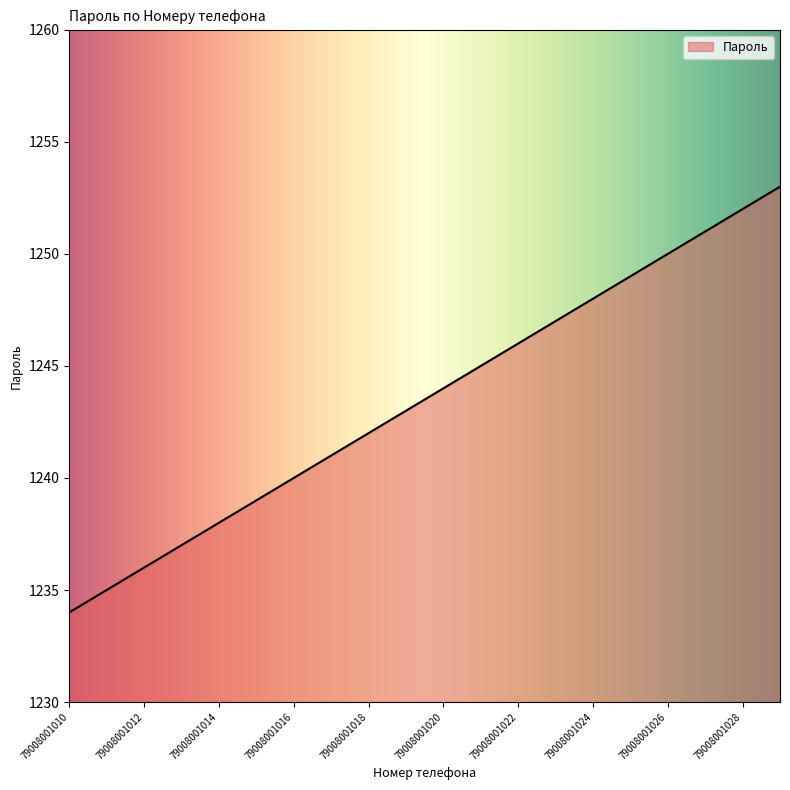

What is the difference between the maximum and minimum values?

19